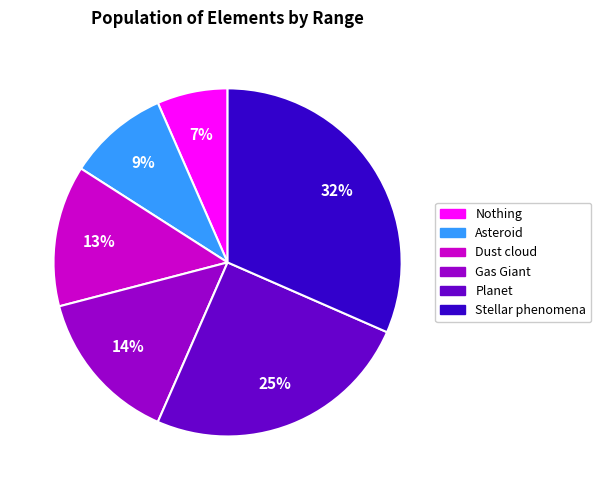

Is Planet the majority of the pie?

No